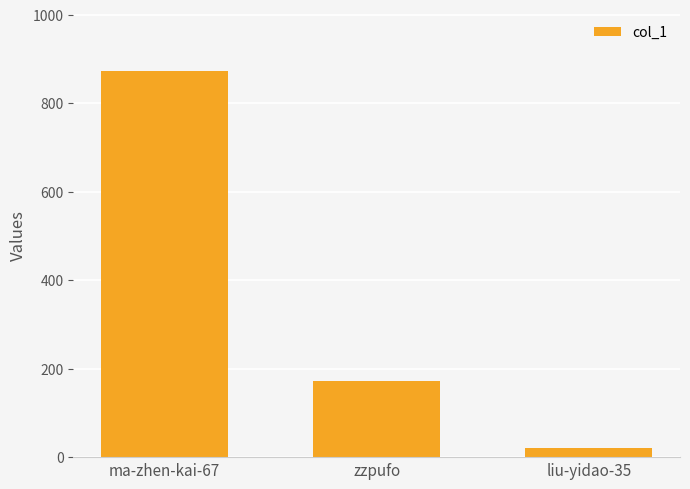

At which label is the value closest to 447?

zzpufo